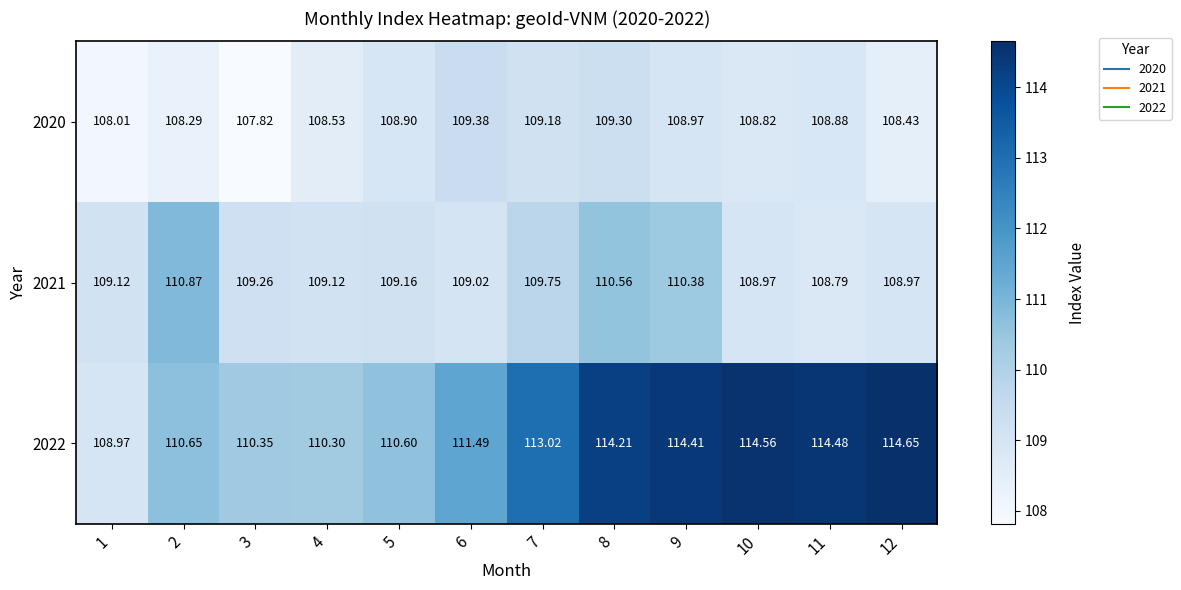

What is the total value across all series at 12?

332.1